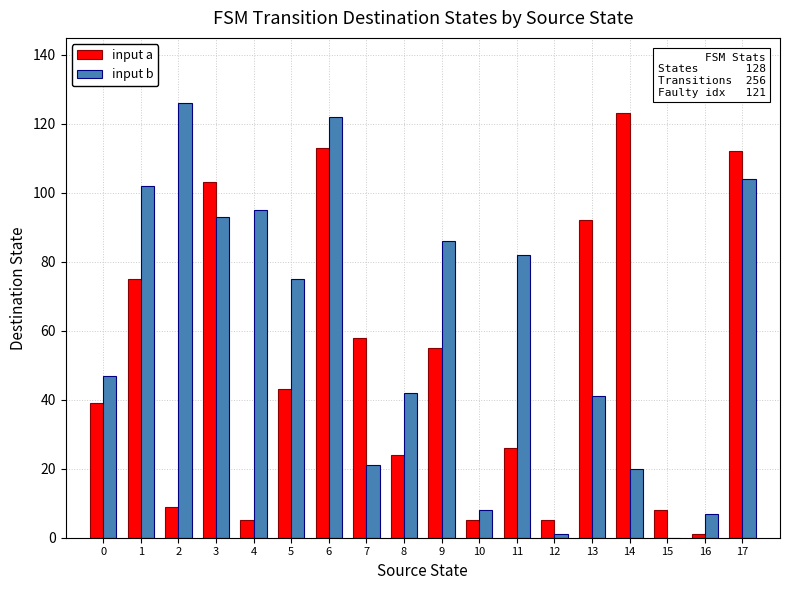

How many groups of bars are there?

18